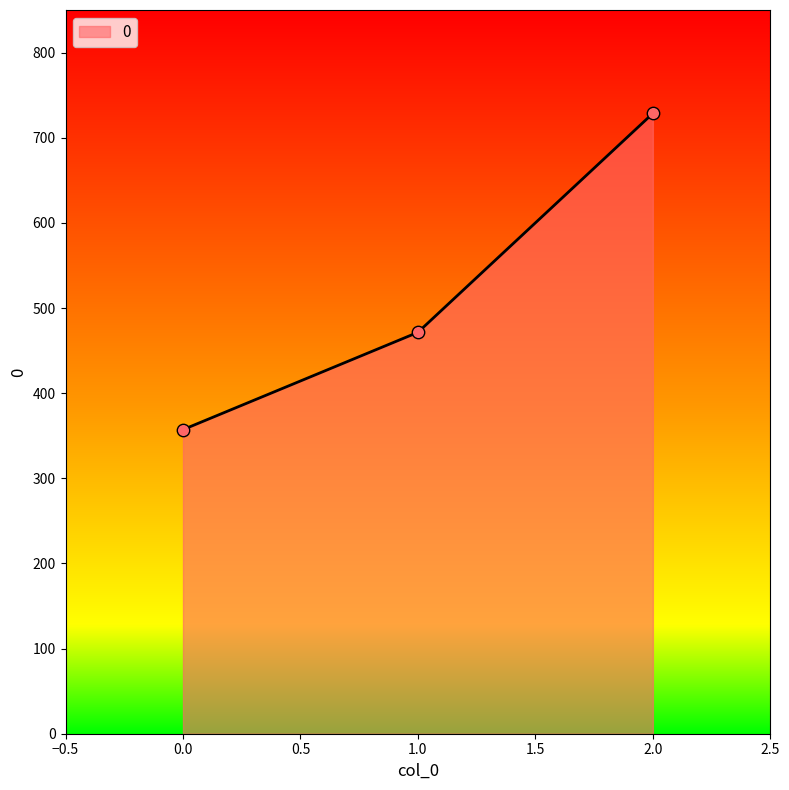

What is the ratio of the value at 2.0 to the value at 1.0?

1.5